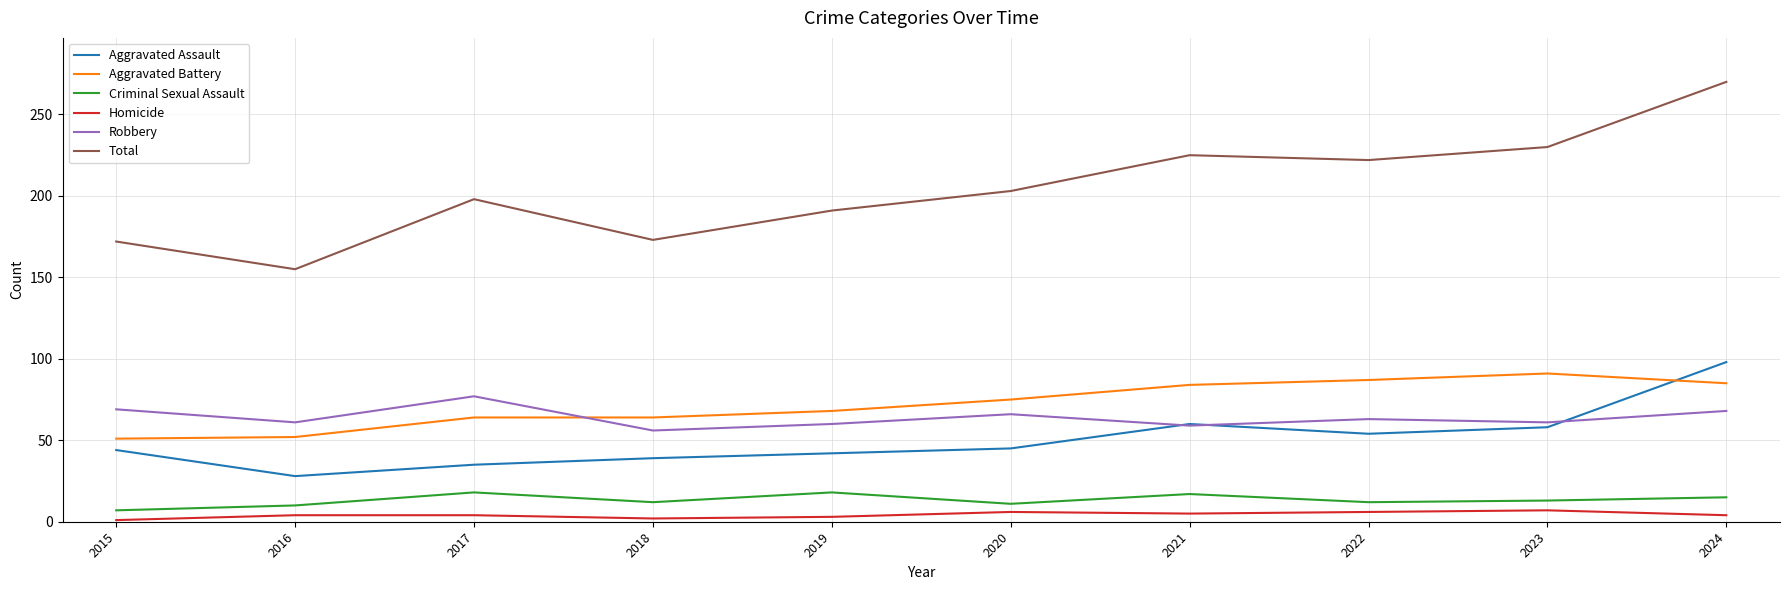

Which series has the largest range (max minus min)?

Total